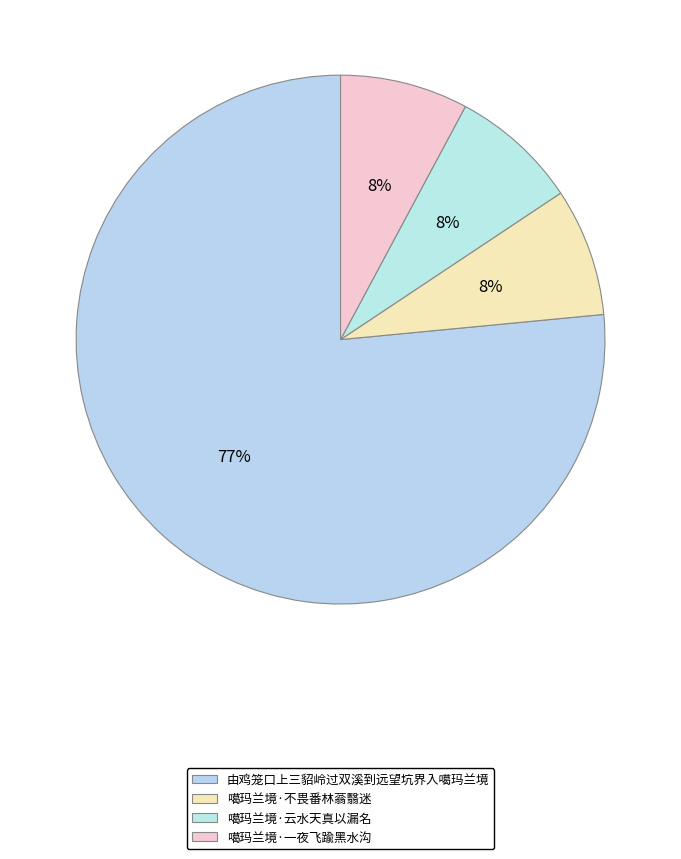

Approximately how many times larger is the value at 噶玛兰境·一夜飞踰黑水沟 compared to 噶玛兰境·不畏番林蓊翳迷?

1.0